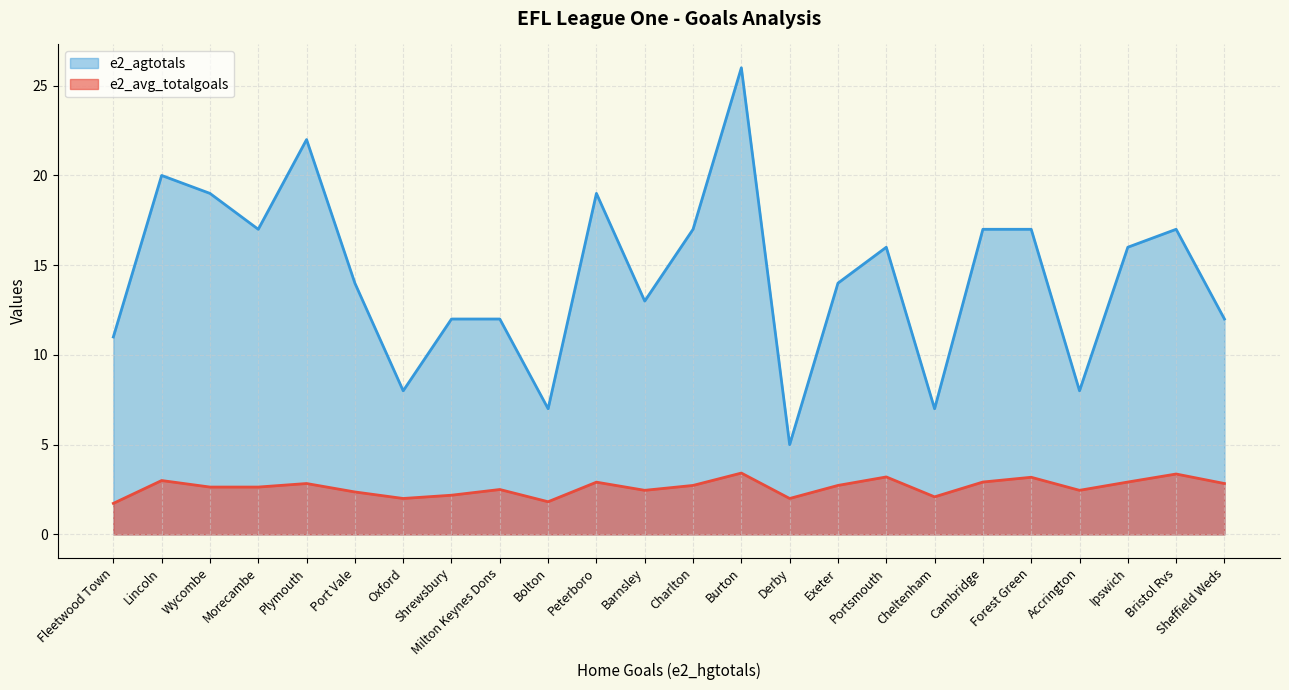

What is the difference between the highest and lowest values at Derby?

3.0